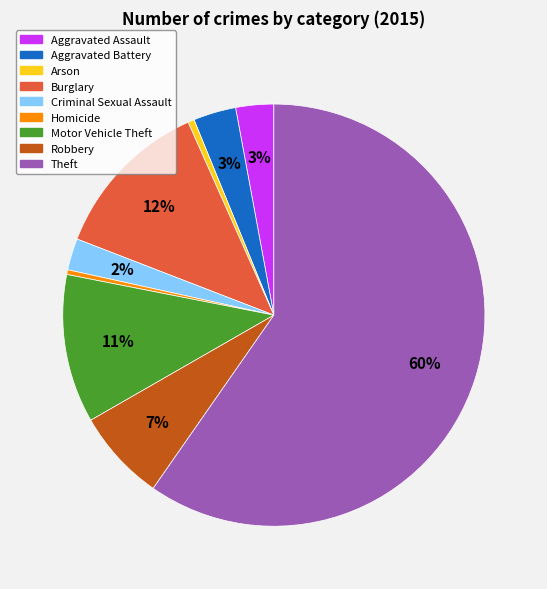

How many slices are in this pie chart?

9